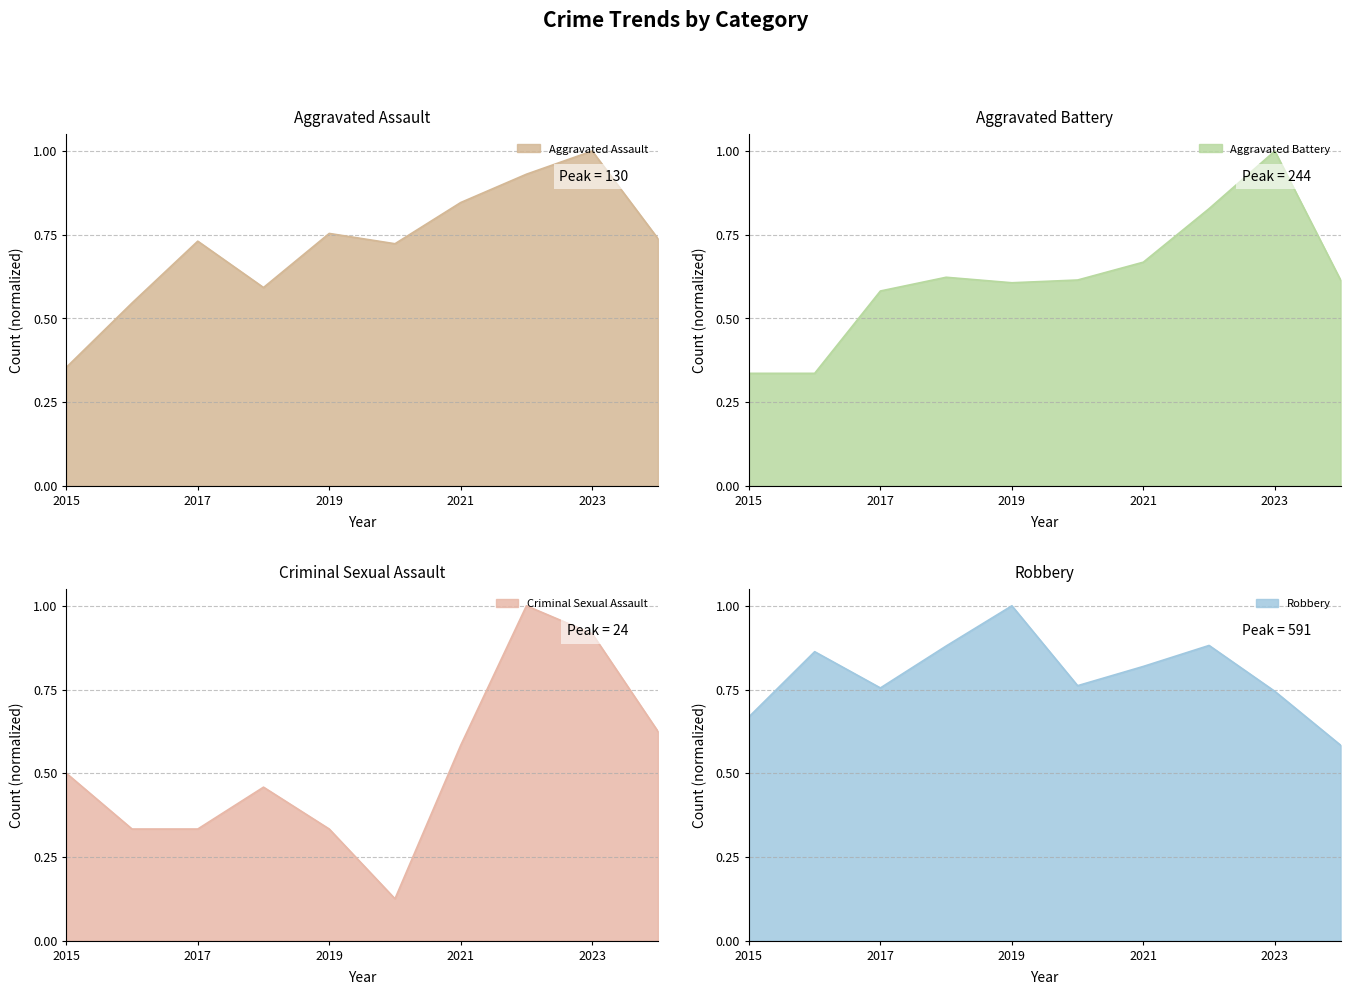

Which has a higher value, 2018 or 2019?

2019